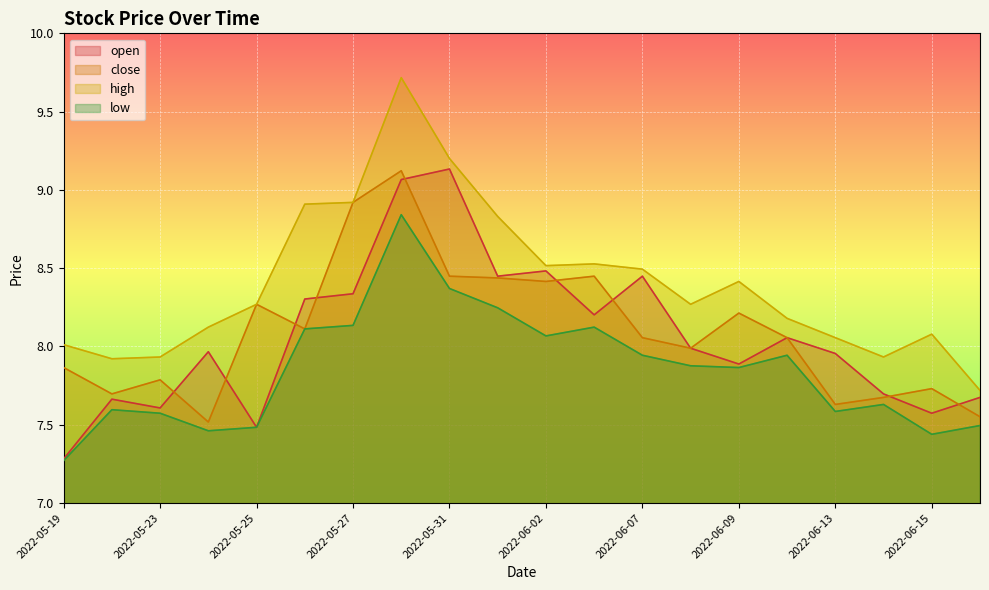

Which series has the largest total across all categories?

high